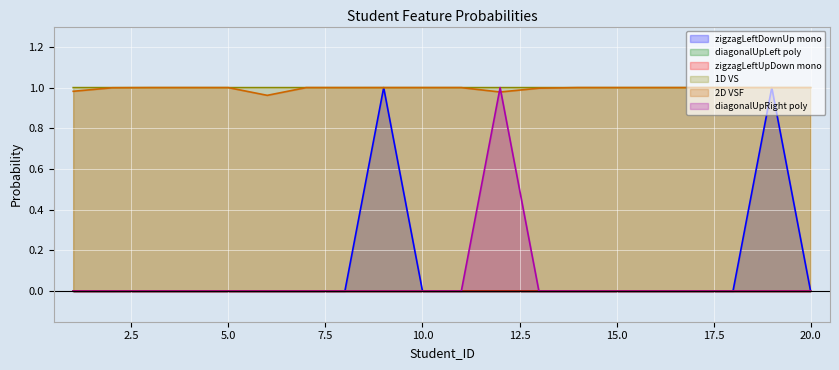

Which series changed the most between 13 and 15?

2D VSF